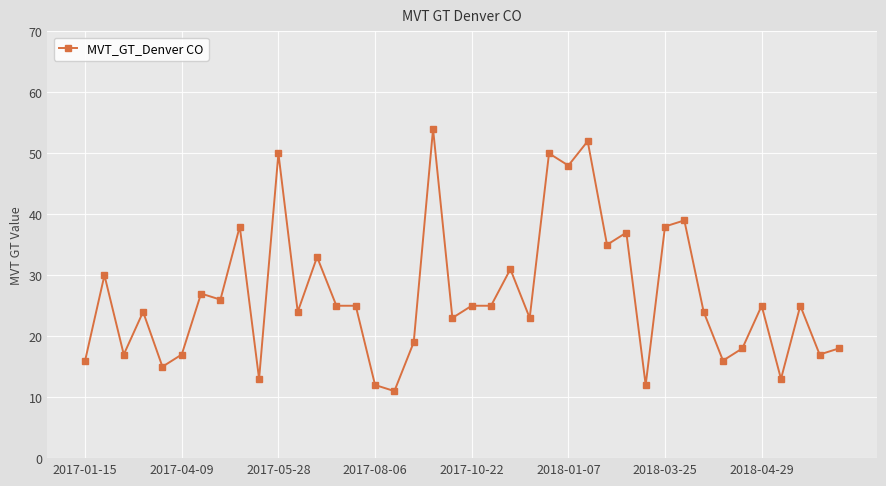

True or false: there are more than 2 points higher than both neighbors.

True